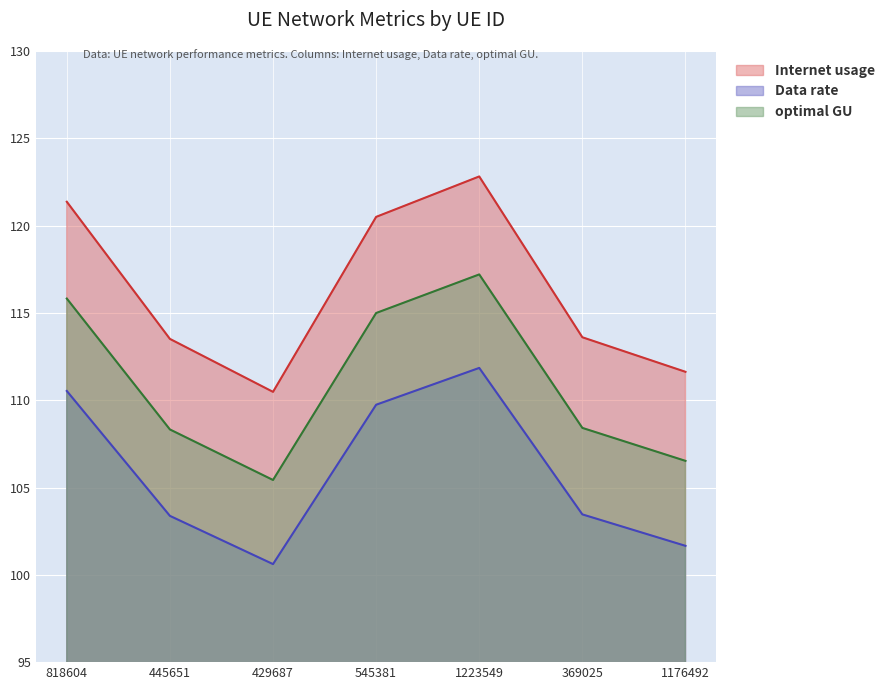

What is the label of the 5th point from the right?

429687